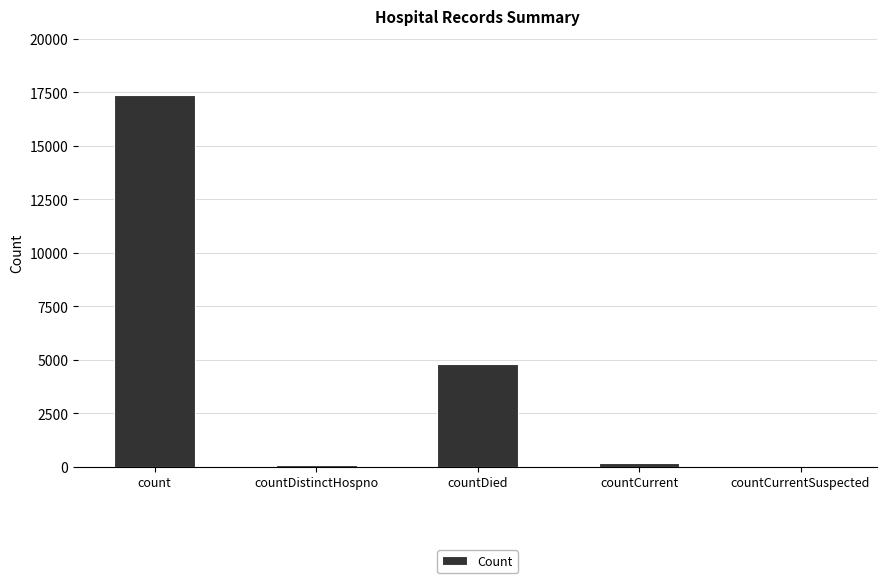

What is the sum of all values?

22430